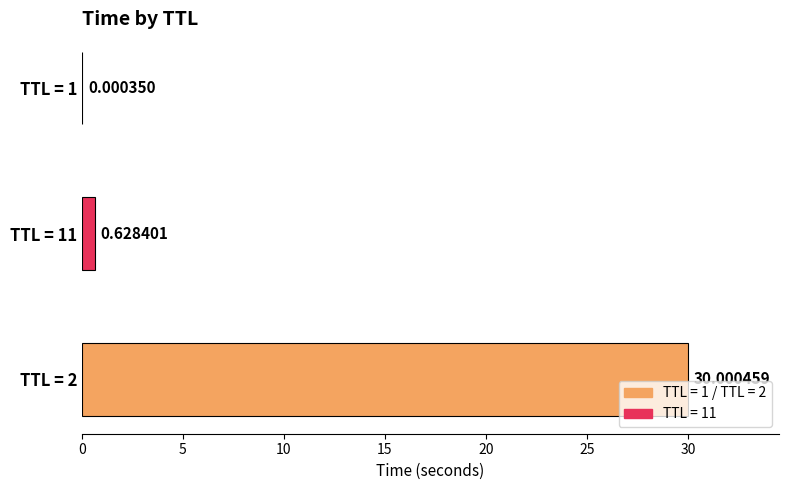

What is the sum of all values?

30.6